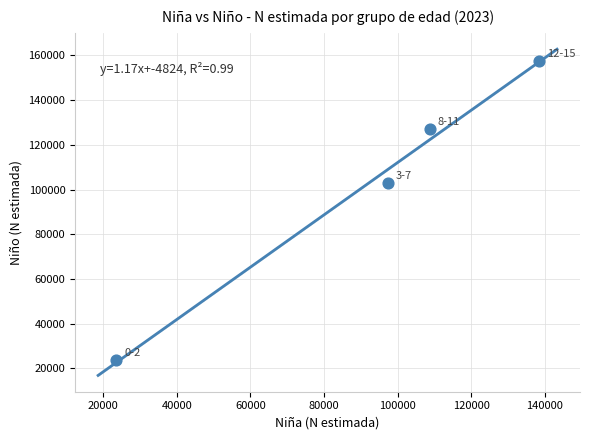

What Y value in the scatter plot is closest to 90475?

102867